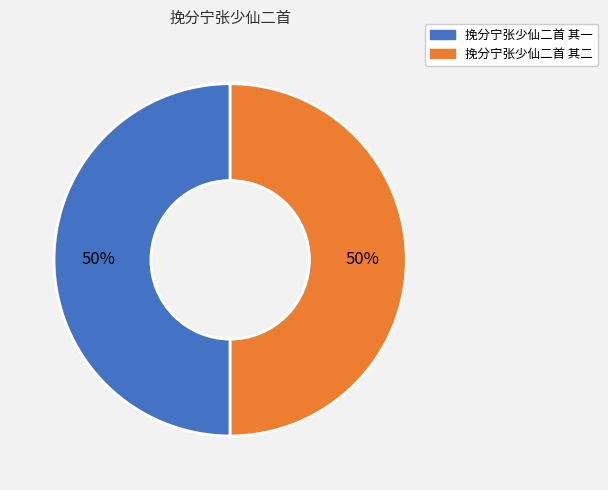

Is it true that 挽分宁张少仙二首 其二 is 40% of the pie?

False